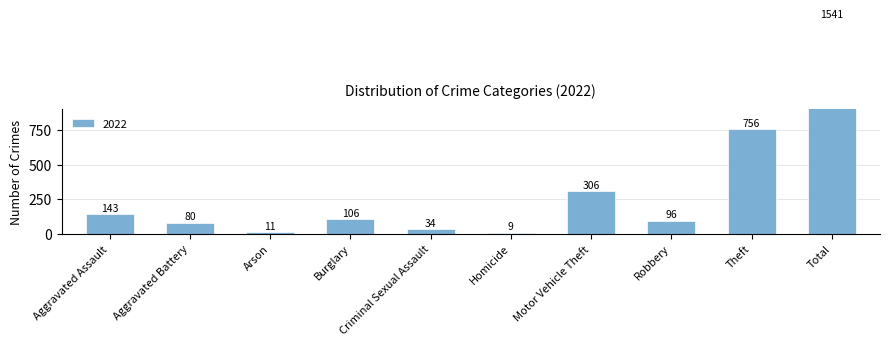

How many bars are there in total?

10